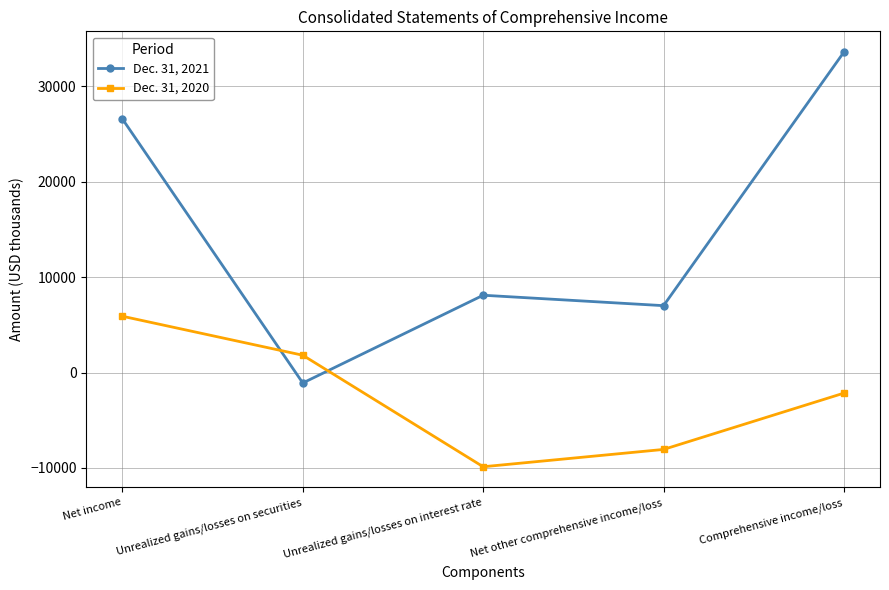

Reading right to left, extract all data points from this chart.

Dec. 31, 2021: 33600	7014	8107	-1093	26586
Dec. 31, 2020: -2155	-8059	-9875	1816	5904